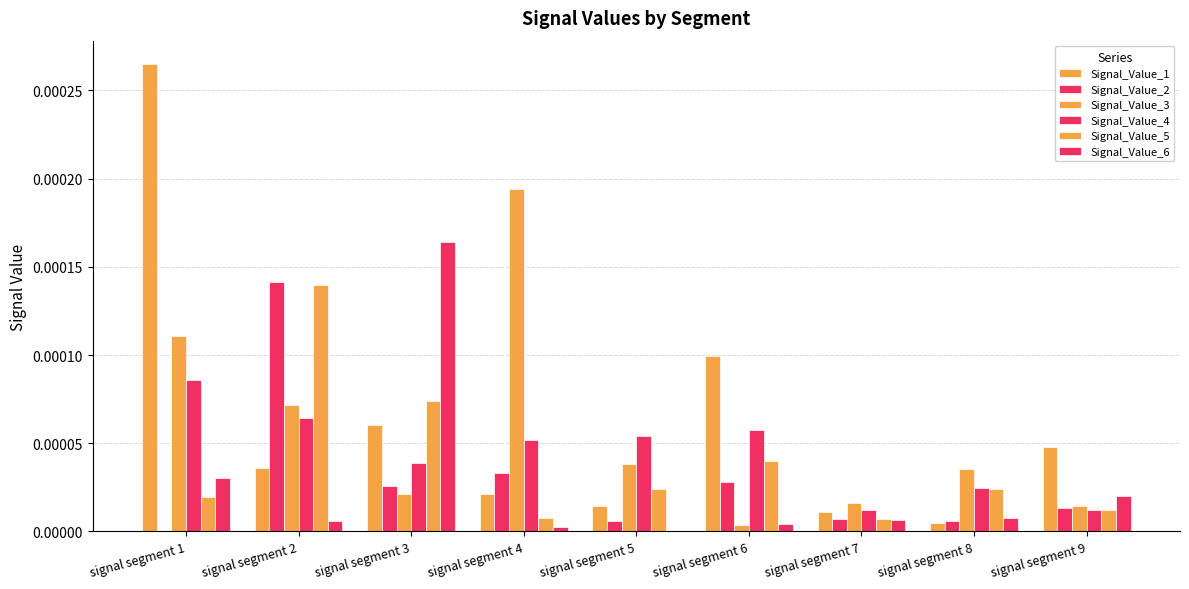

Are the bars horizontal?

No